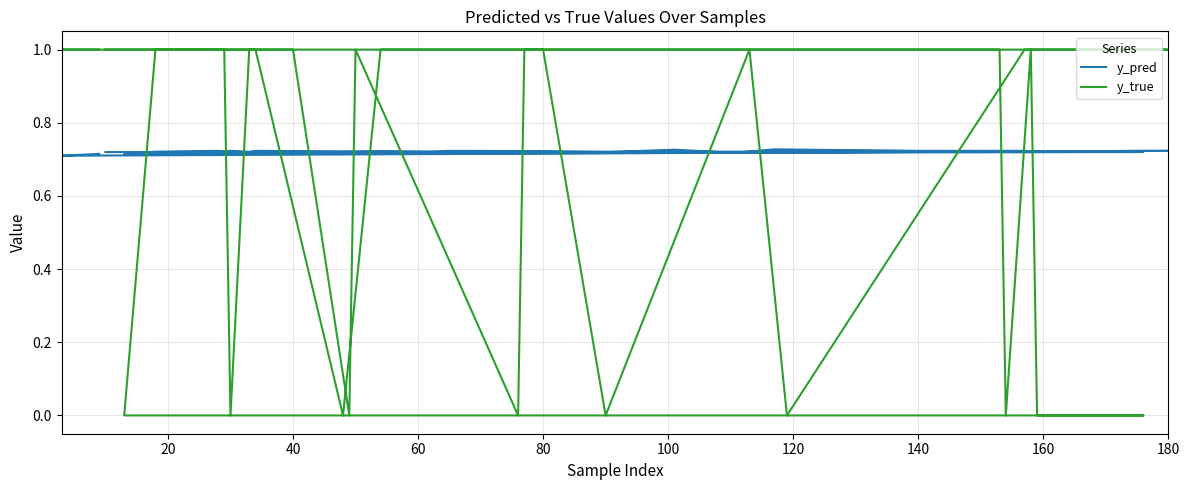

Reading right to left, list all the values displayed in this chart.

y_pred: 0.7	0.7	0.7	0.7	0.7	0.7	0.7	0.7	0.7	0.7	0.7	0.7	0.7	0.7	0.7	0.7	0.7	0.7	0.7	0.7	0.7	0.7	0.7	0.7	0.7	0.7	0.7	0.7	0.7	0.7	0.7	0.7	0.7	0.7	0.7	0.7	0.7	0.7	0.7	0.7
y_true: 1.0	1.0	1.0	1.0	1.0	1.0	0.0	1.0	0.0	1.0	1.0	1.0	1.0	0.0	1.0	1.0	0.0	1.0	1.0	1.0	0.0	0.0	0.0	1.0	0.0	1.0	1.0	1.0	1.0	1.0	1.0	1.0	1.0	0.0	1.0	0.0	1.0	1.0	1.0	1.0